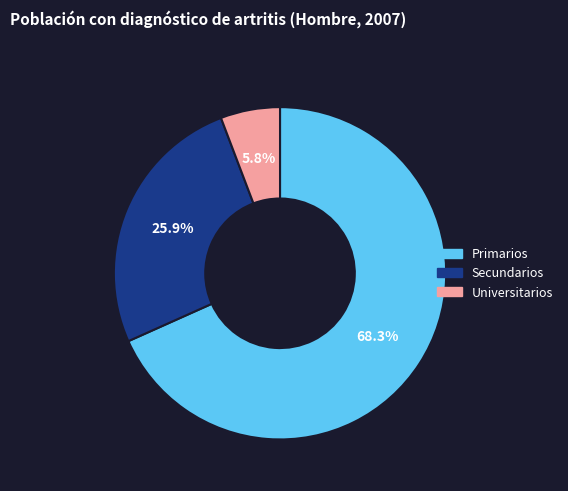

Does Universitarios account for over 50% of the chart?

No